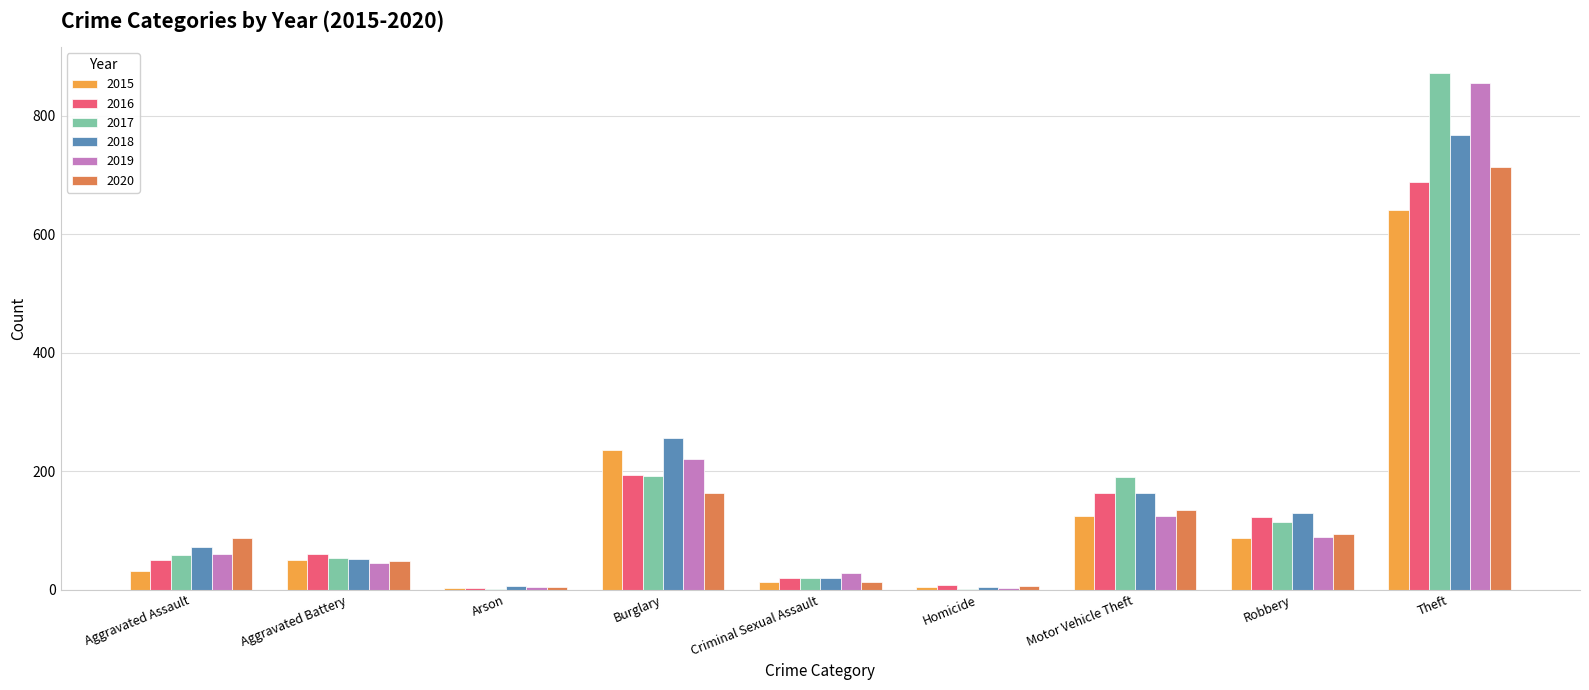

How many groups of bars are there?

9